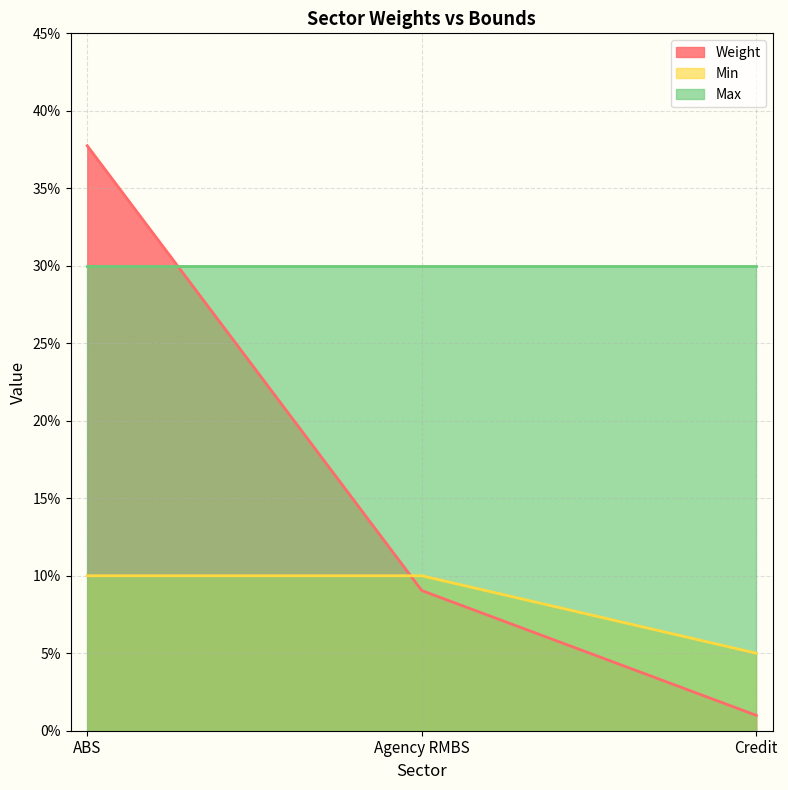

List the labels in order of Min value, largest first.

ABS, Agency RMBS, Credit